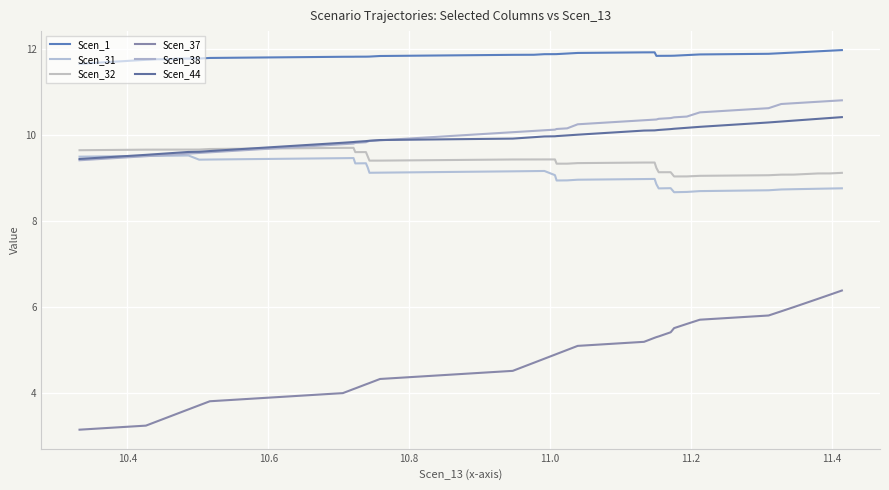

What is the average value of the Scen_38 series?

10.1